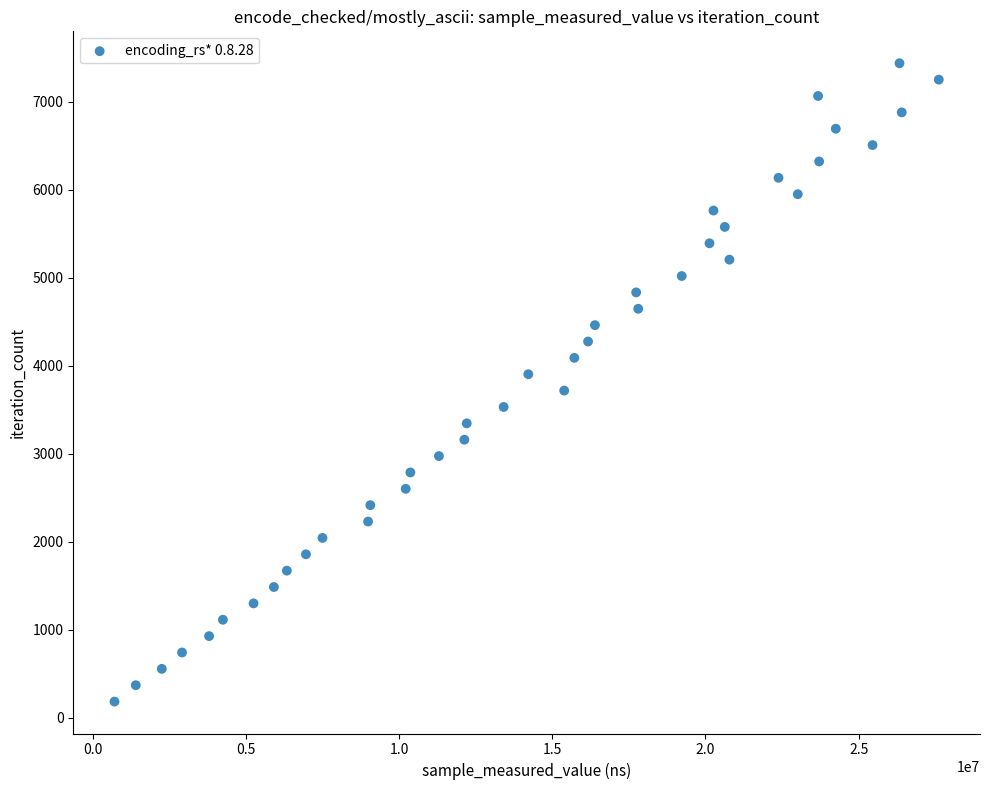

What is the range of Y values (max minus min)?

7254